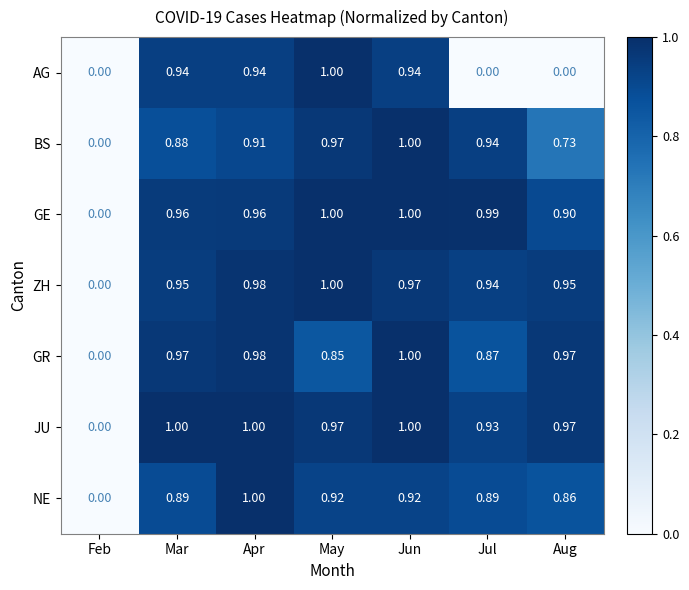

Between Mar and May, which series saw the biggest shift?

GR